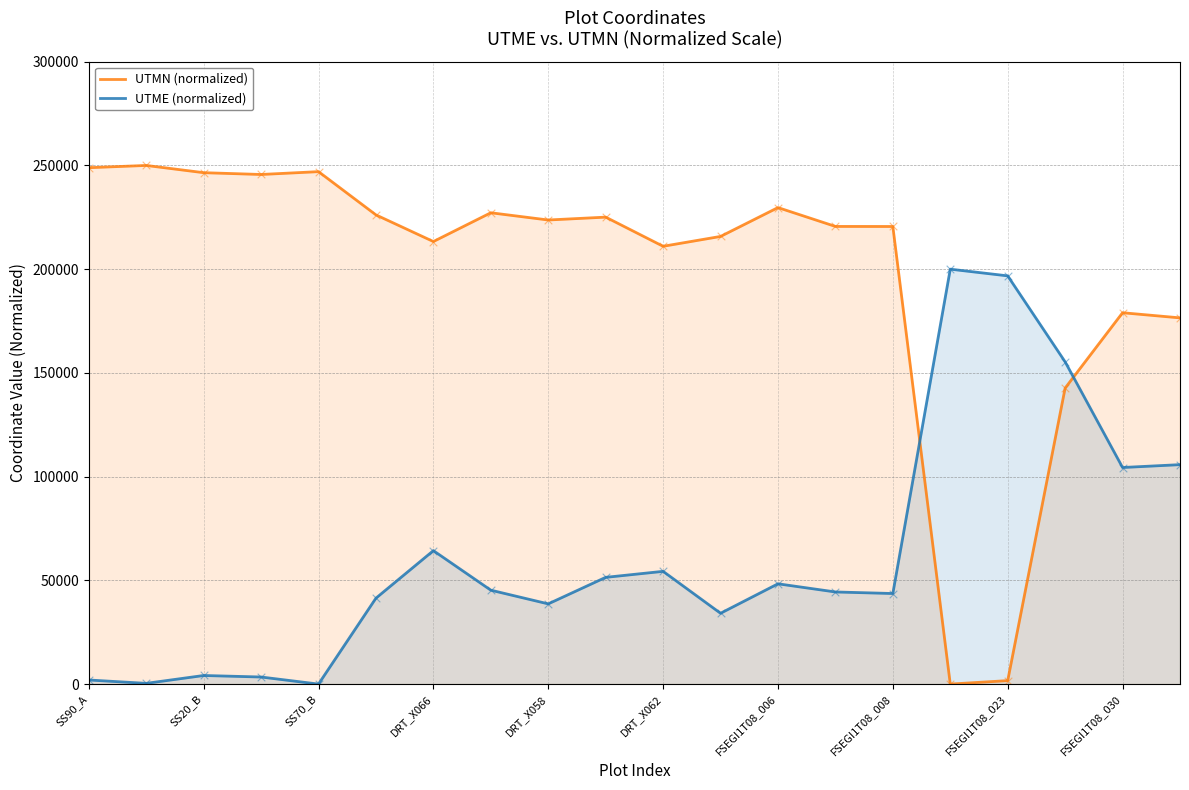

Which series has the widest spread of Y values?

UTMN (normalized)